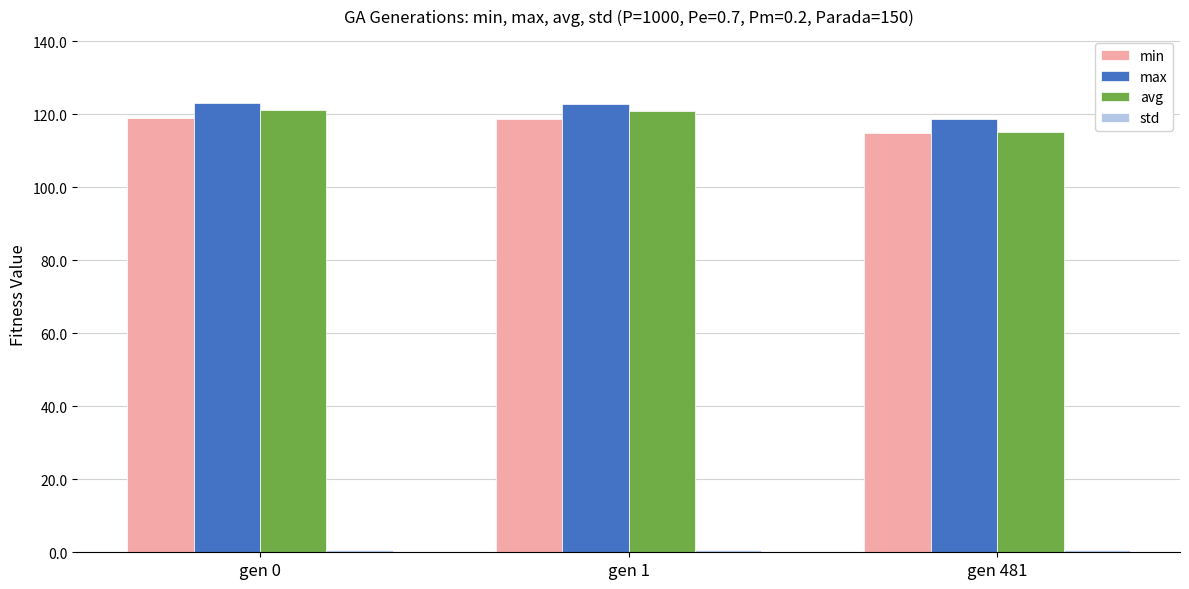

What is the difference between the maximum and minimum values in the avg series?

6.1